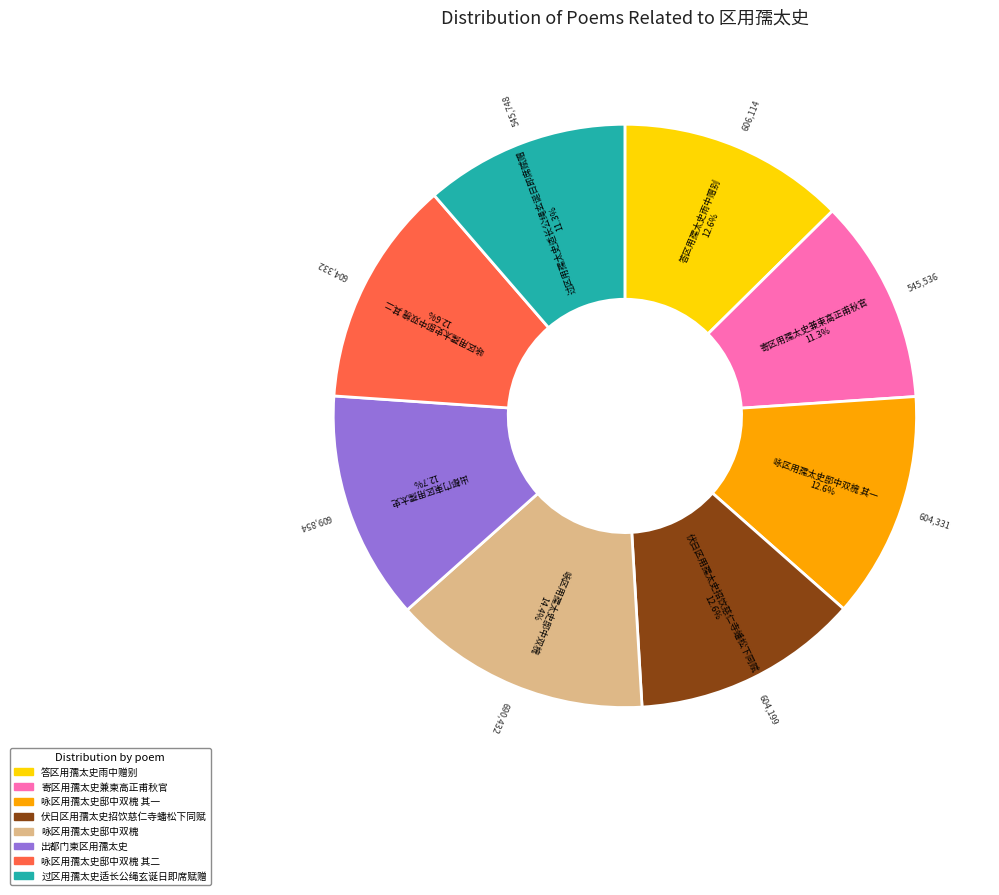

Is there any slice that represents more than half of the pie?

No